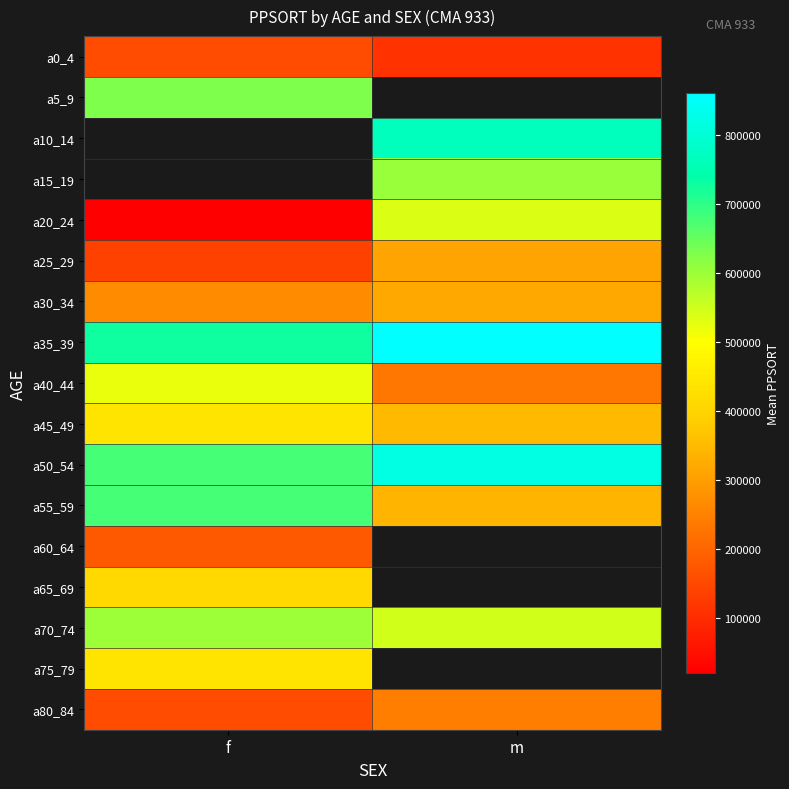

What is the difference between the maximum and minimum values in the a20_24 series?

518756.3